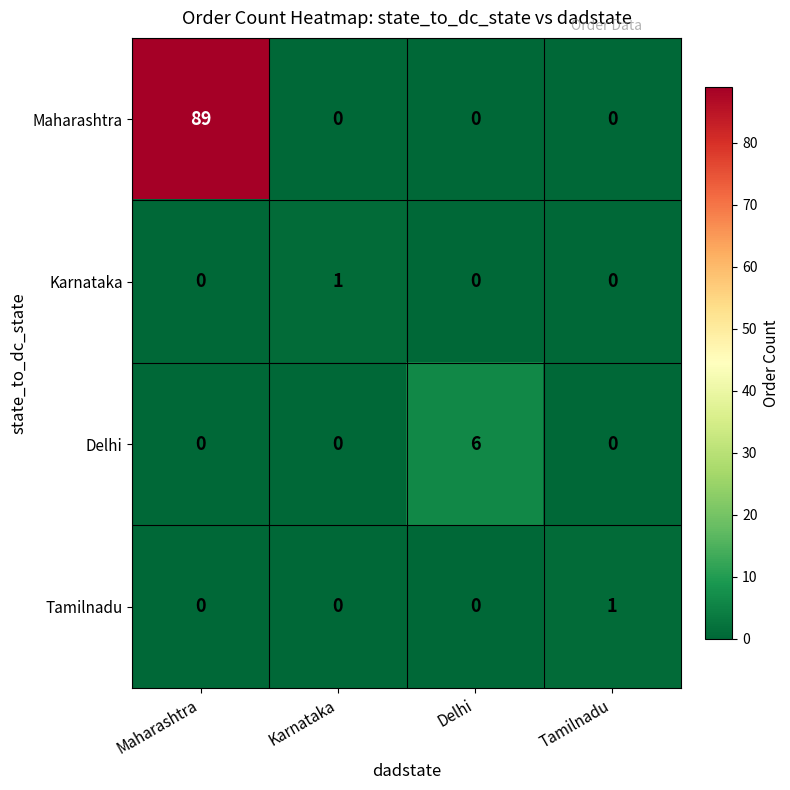

At which category does the chart reach its peak across all series?

Maharashtra